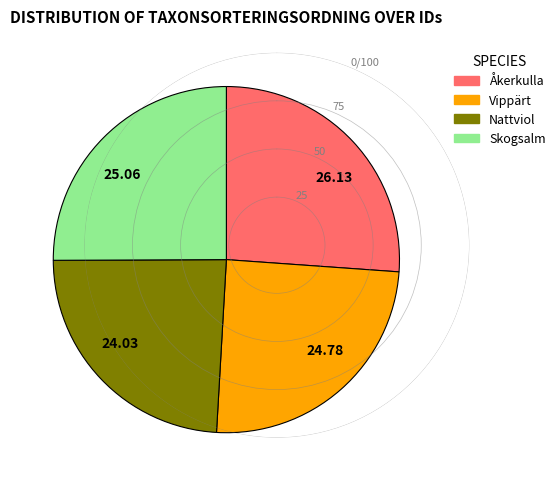

Does any single category account for the majority?

No